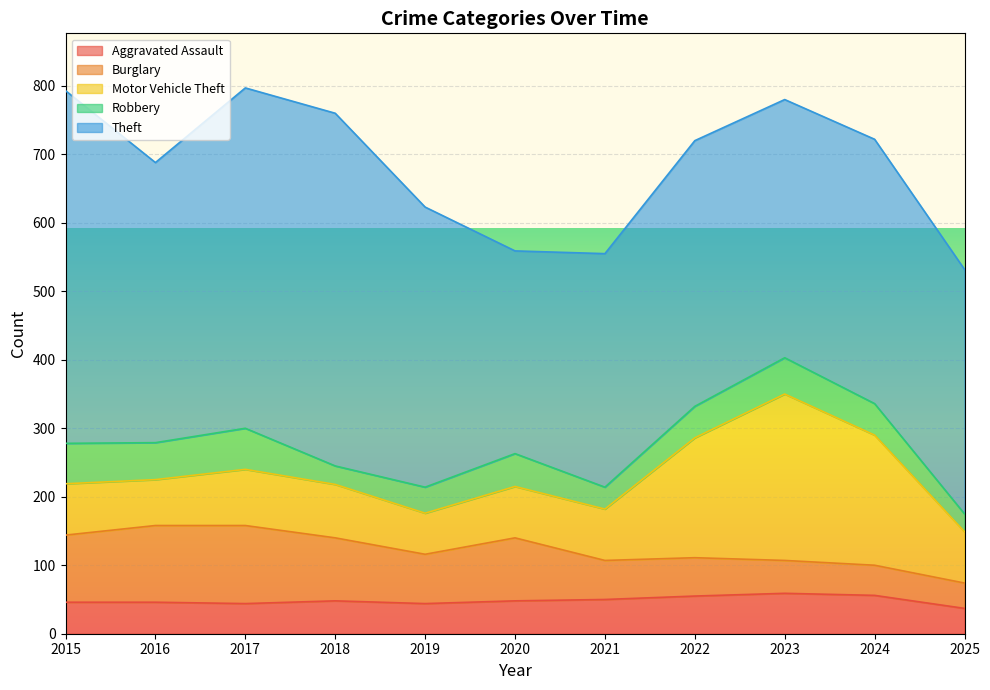

What is the maximum value for Theft?

515